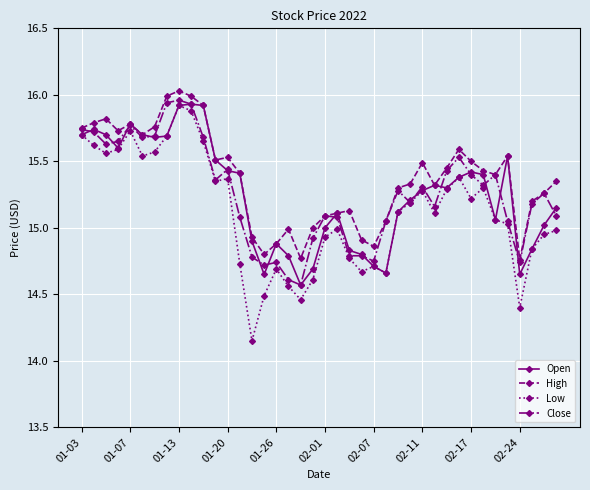

Which series has the largest range (max minus min)?

Low